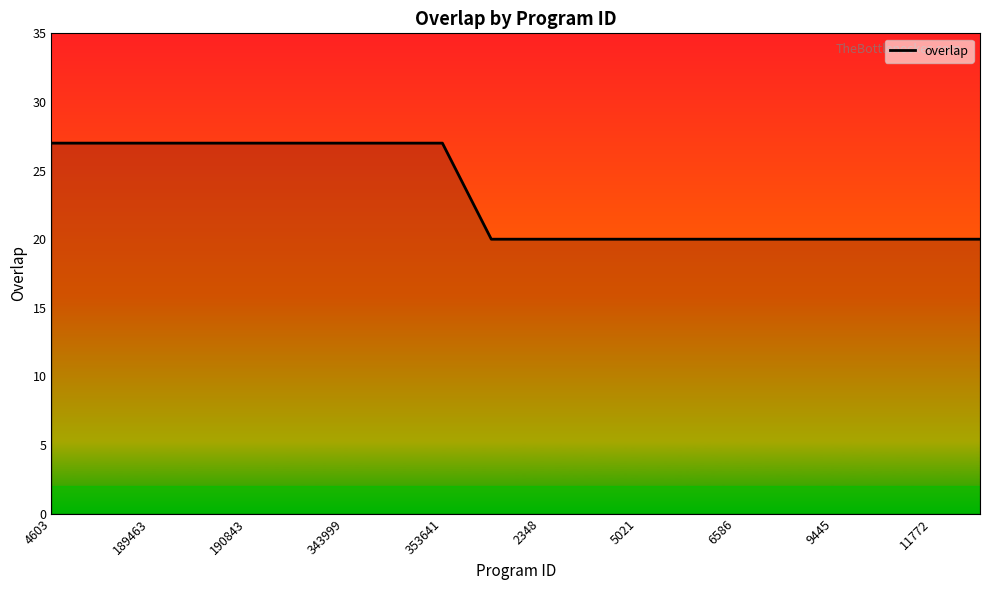

What is the difference between the maximum and minimum values?

7